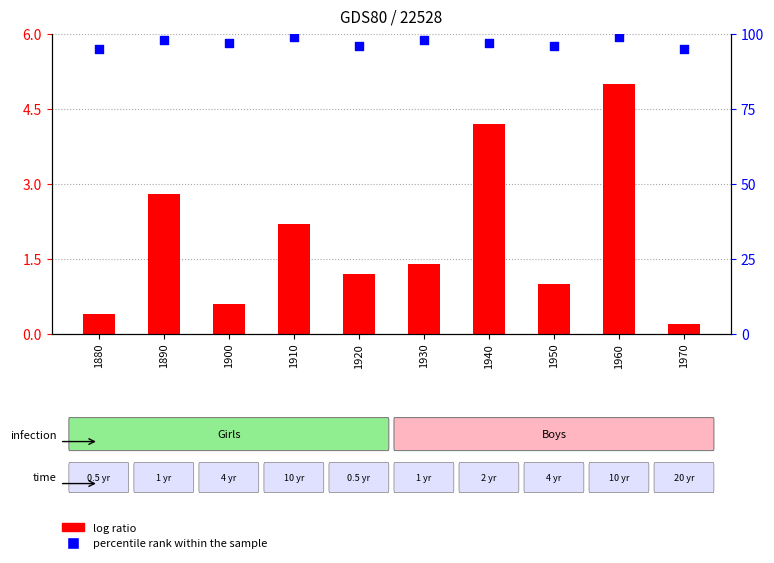

What are all the series names shown in the legend?

log ratio, percentile rank within the sample